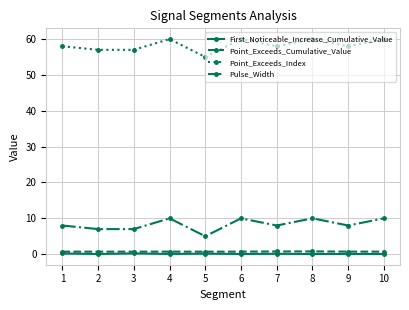

True or false: Point_Exceeds_Index and First_Noticeable_Increase_Cumulative_Value intersect in this chart.

False